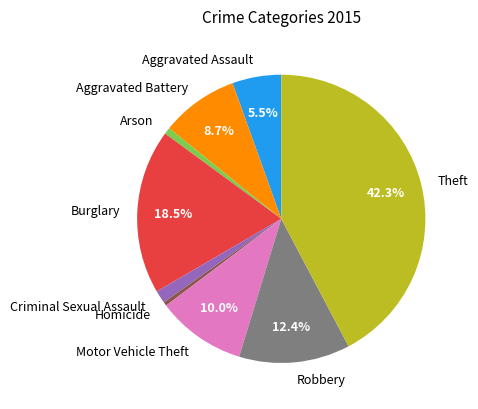

To the nearest percent, what is the difference between the largest and smallest slice percentages?

42%